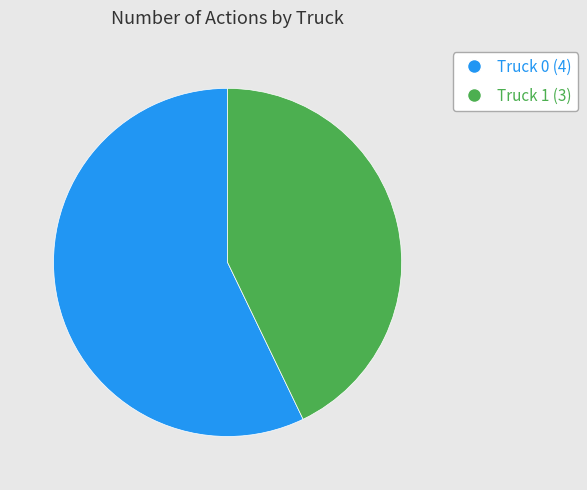

True or false: Truck 1 (3) accounts for 43% of the total.

True